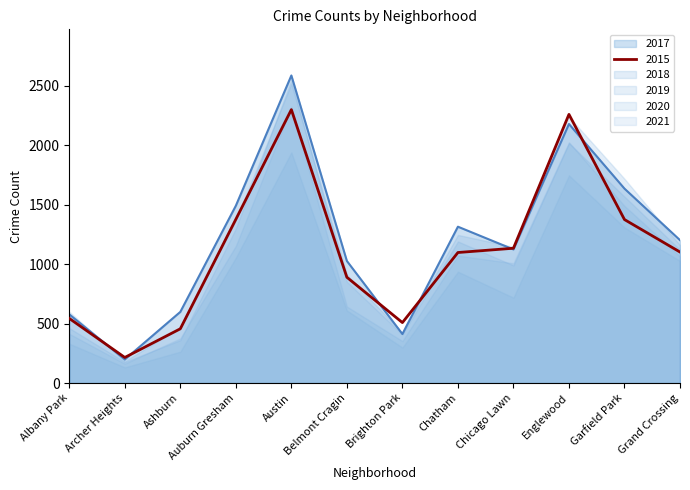

At how many categories does at least one series exceed 393?

11